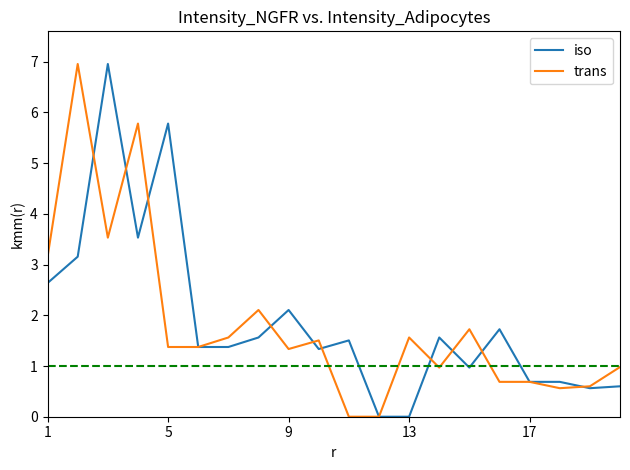

What are all the series names shown in the legend?

iso, trans